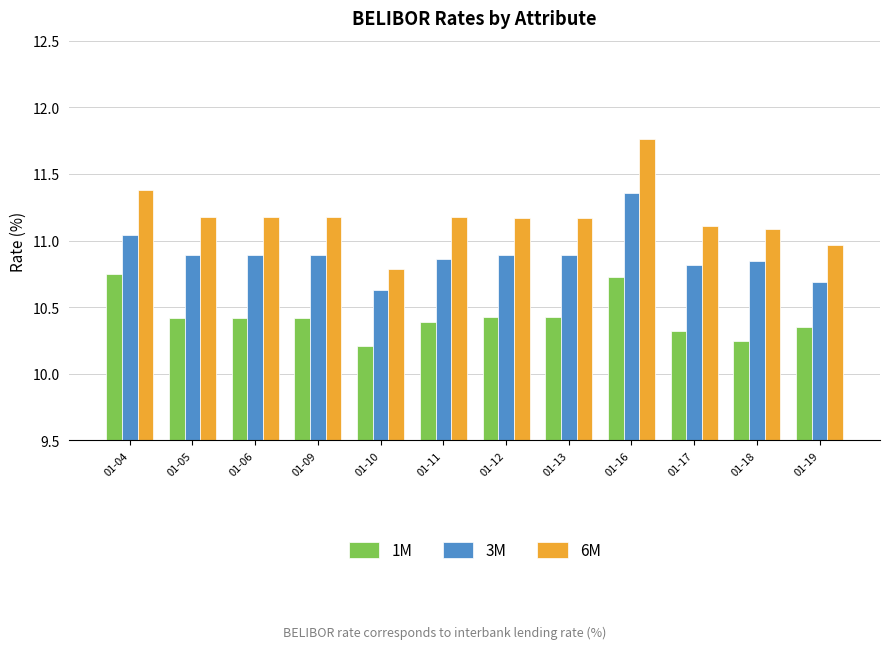

Which series has the largest range (max minus min)?

6M